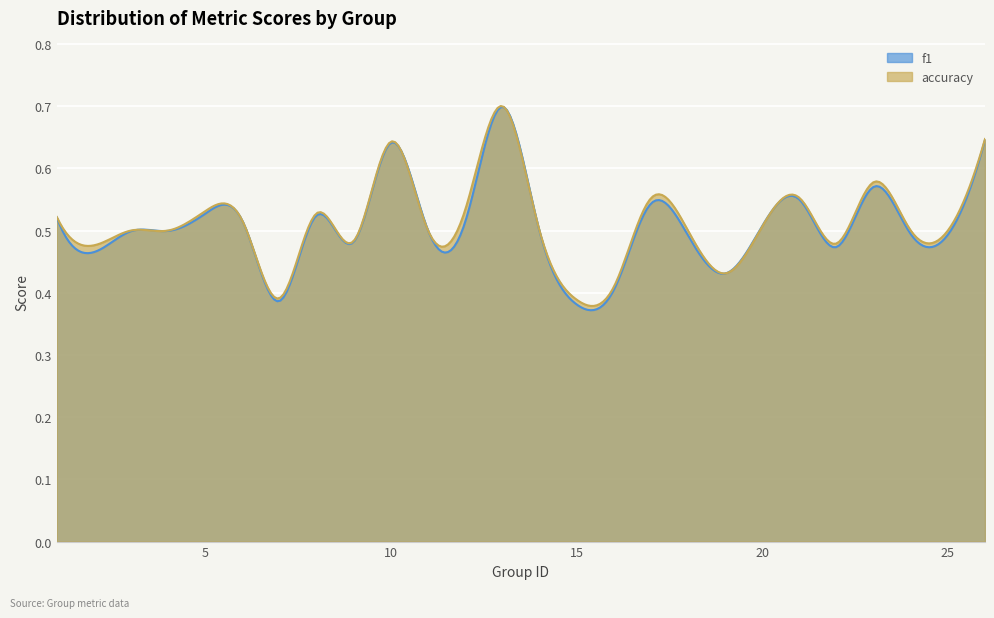

Which series has the largest range (max minus min)?

f1